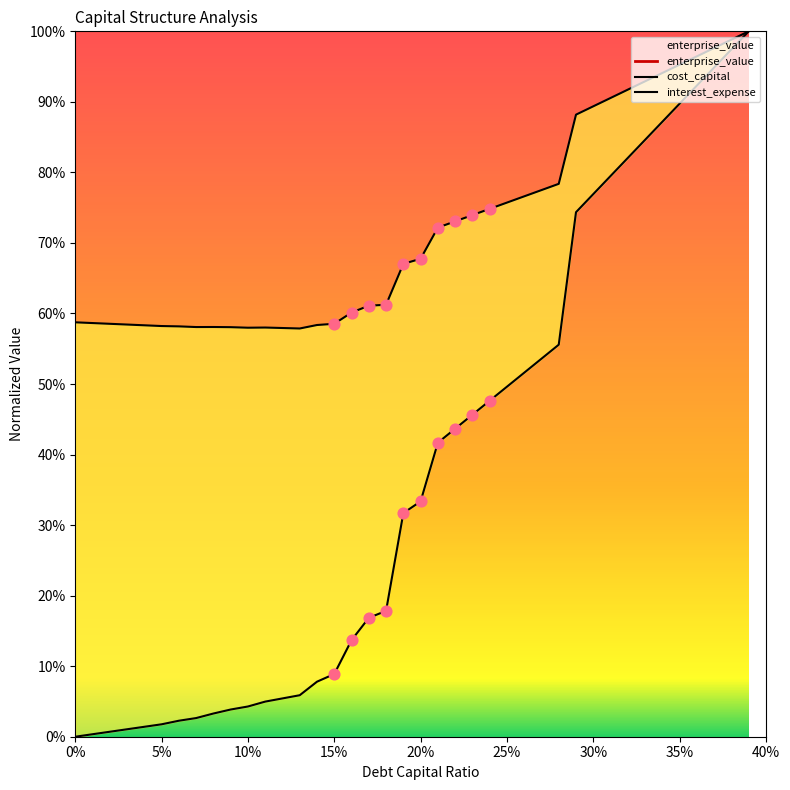

What is the total value across all series at 0.11?

0.6